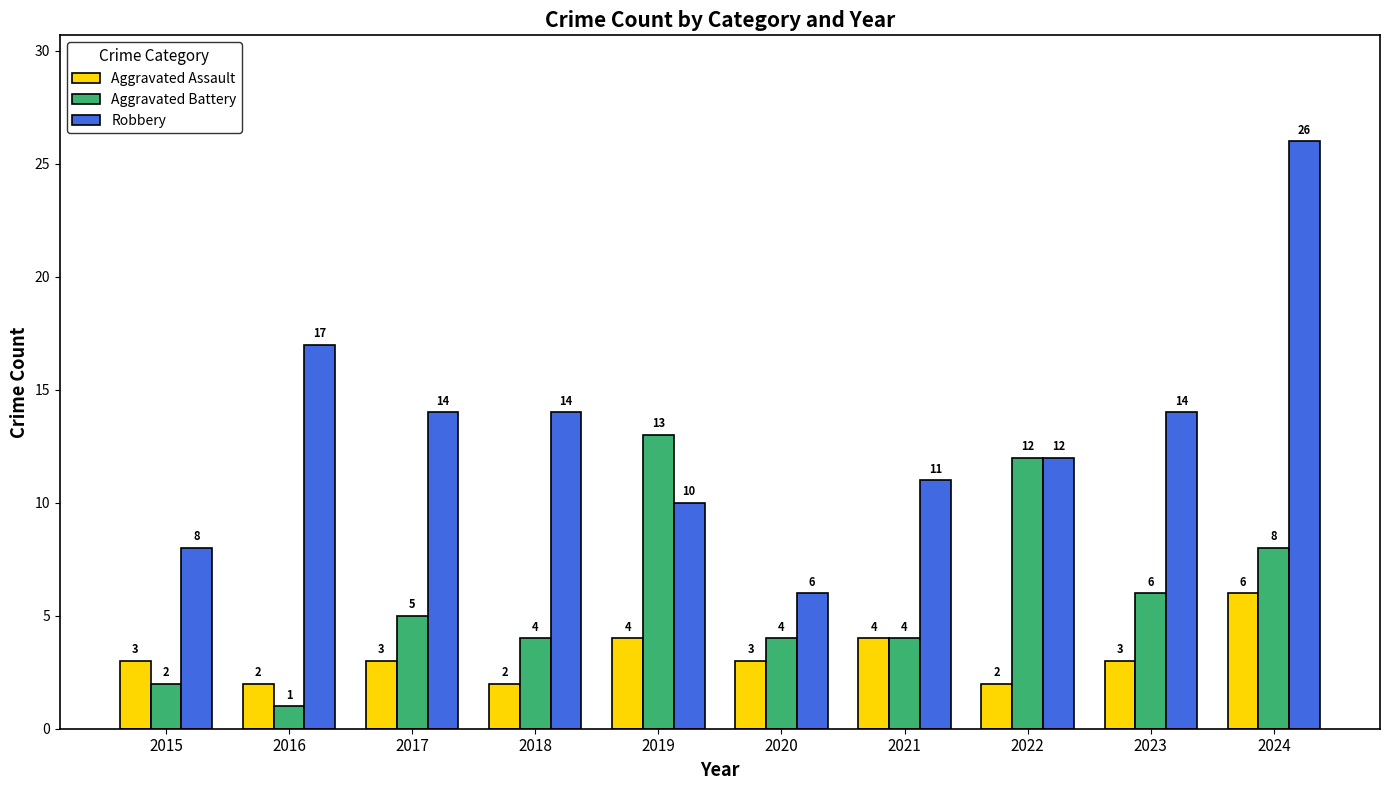

How many bars are there in total?

30